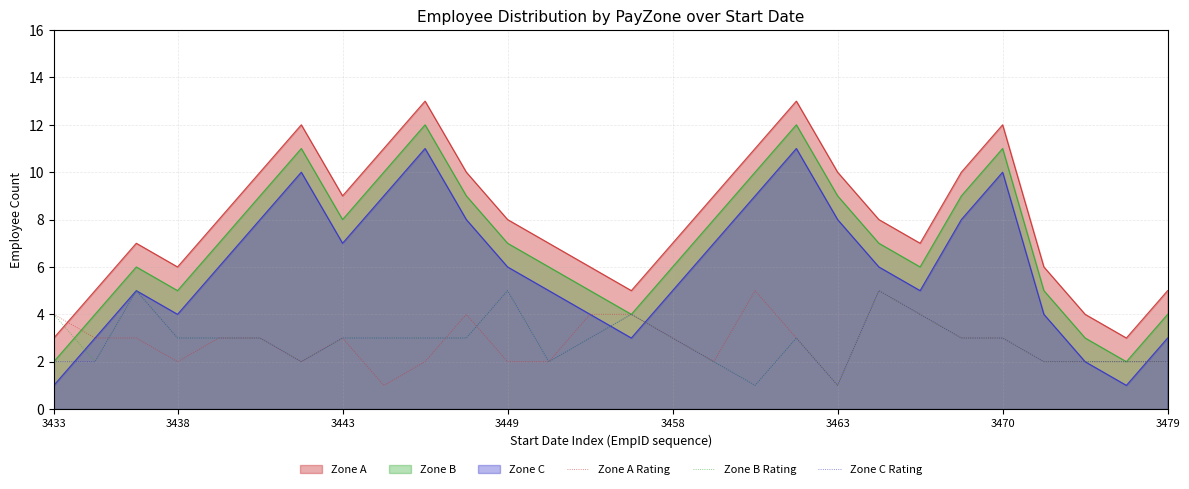

True or false: Zone C Rating and Zone A cross at least once.

False